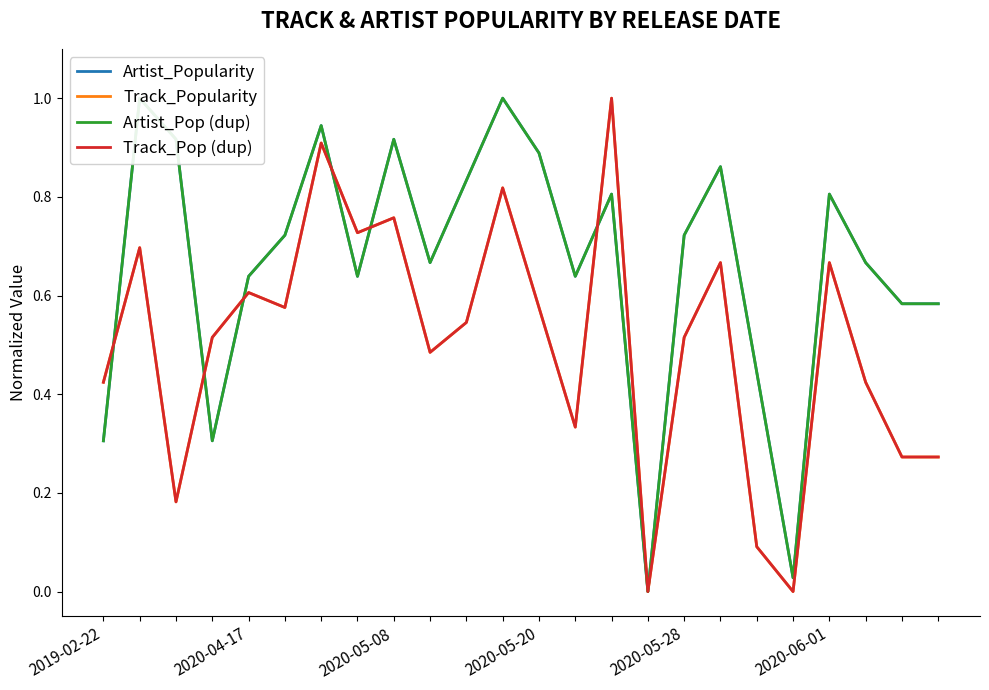

In Track_Popularity, how many points are lower than both neighbors (excluding endpoints)?

7